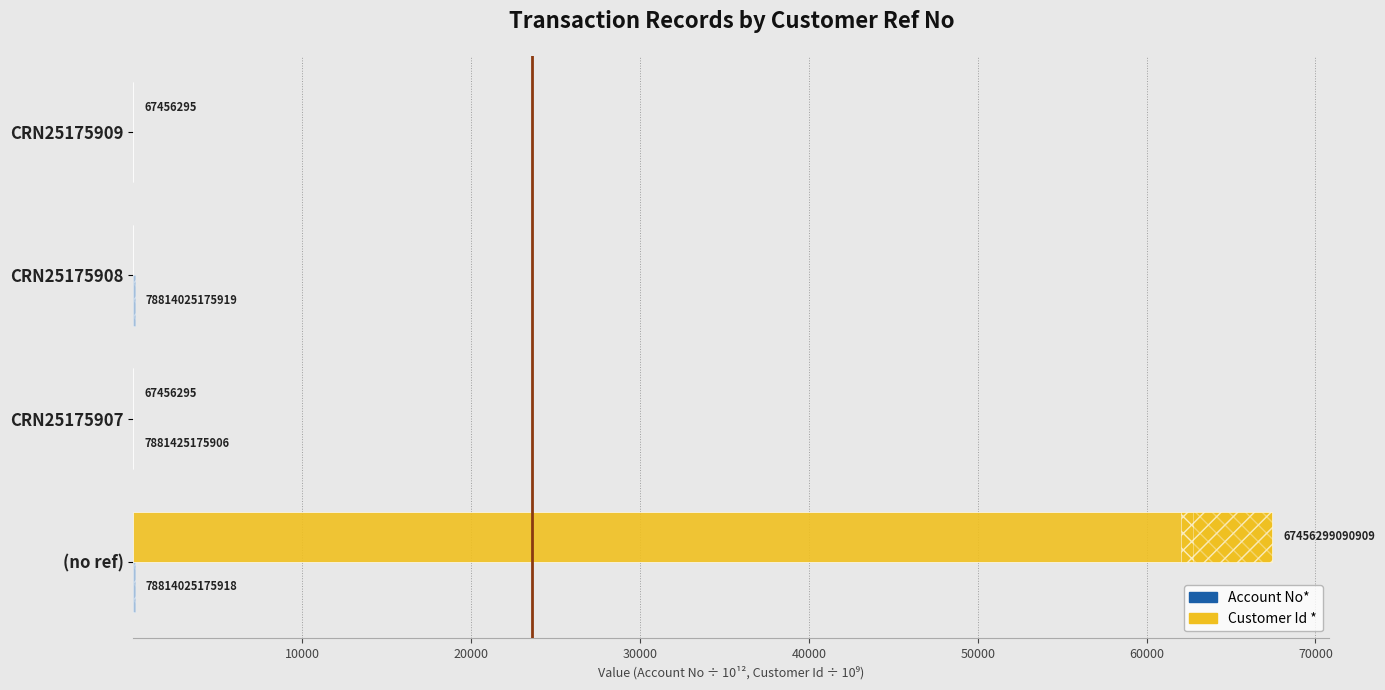

Rank the series by their maximum value, from lowest to highest.

Account No*, Customer Id *